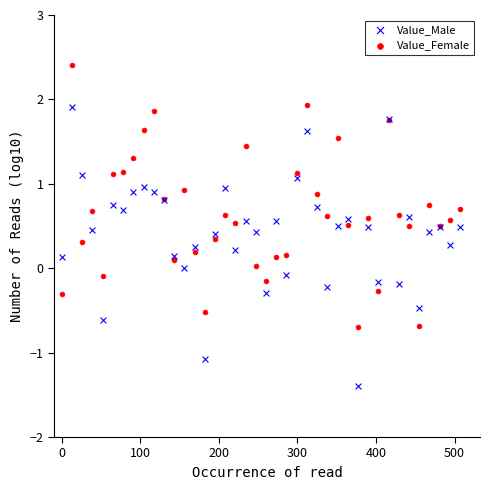

Which series contains the highest Y value?

Value_Female